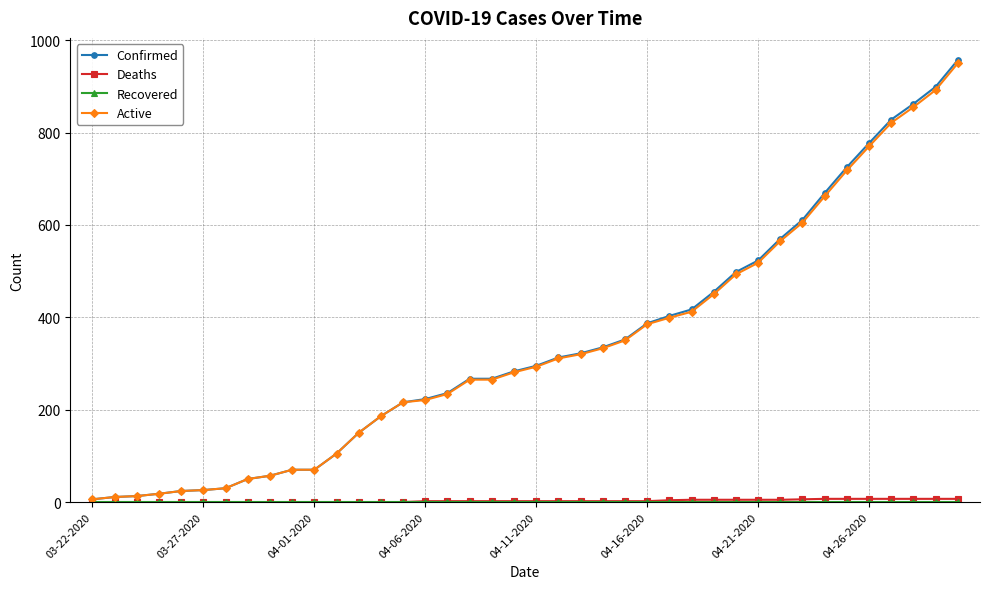

How many data points does each series have?

40